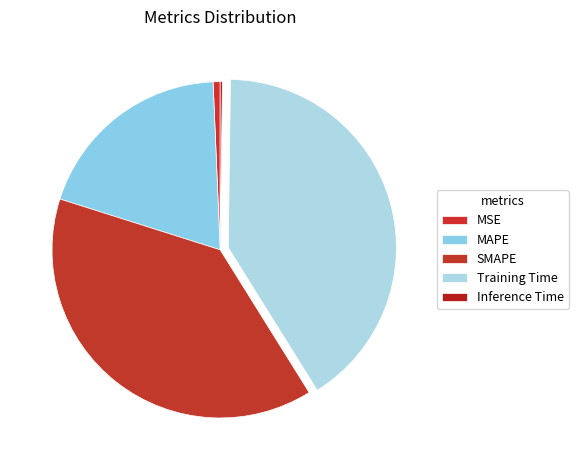

Combined, what portion of the pie is Inference Time and MAPE?

19.7%